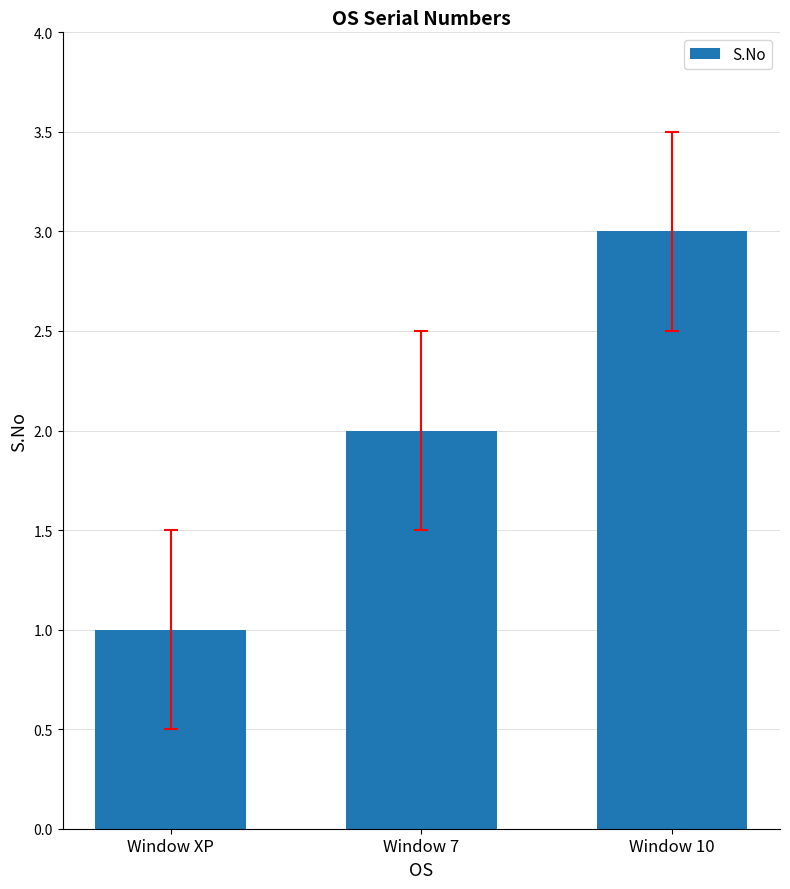

What is the average value?

2